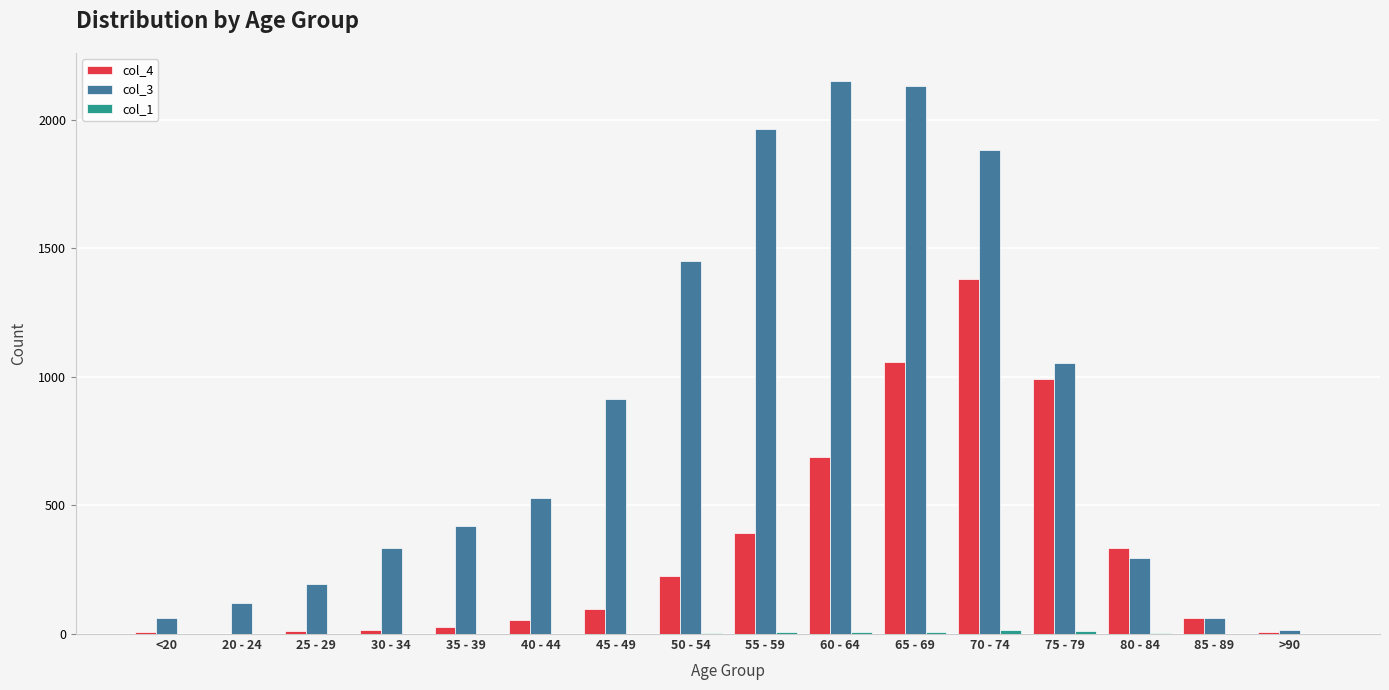

Which series has the largest total across all categories?

col_3